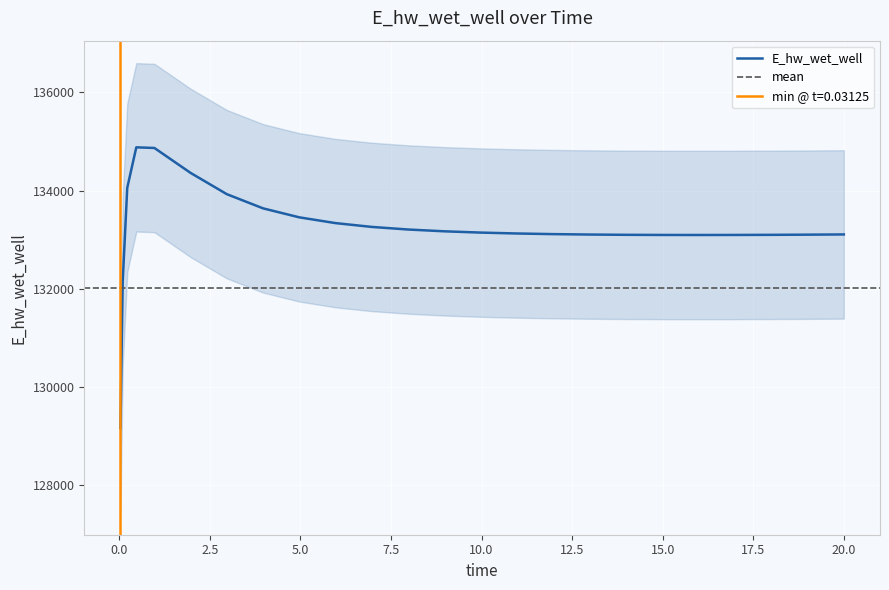

What is the label of the 19th point from the right?

2.96875